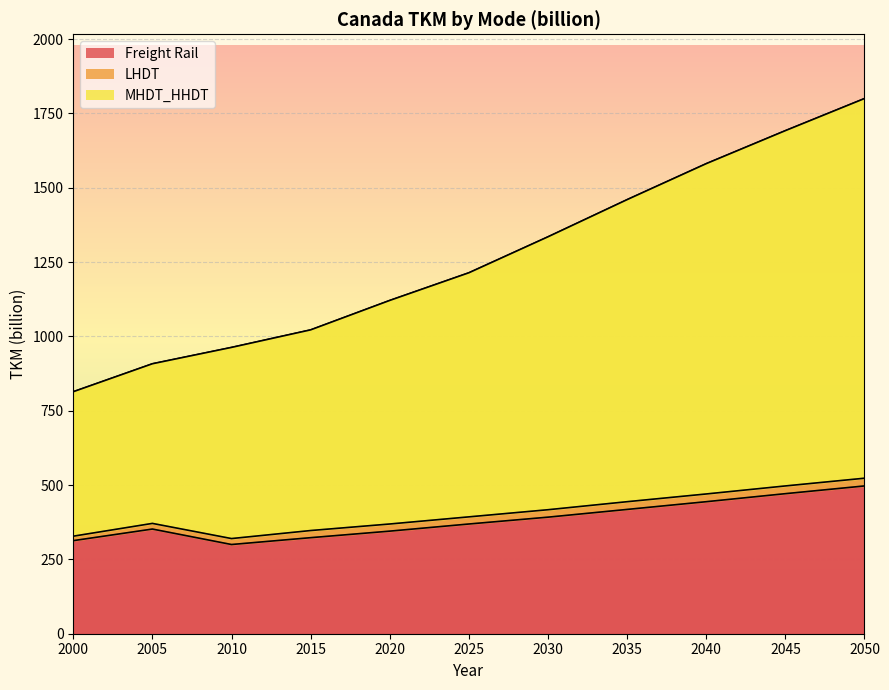

True or false: Freight Rail has a value of 323 at 2015.

True